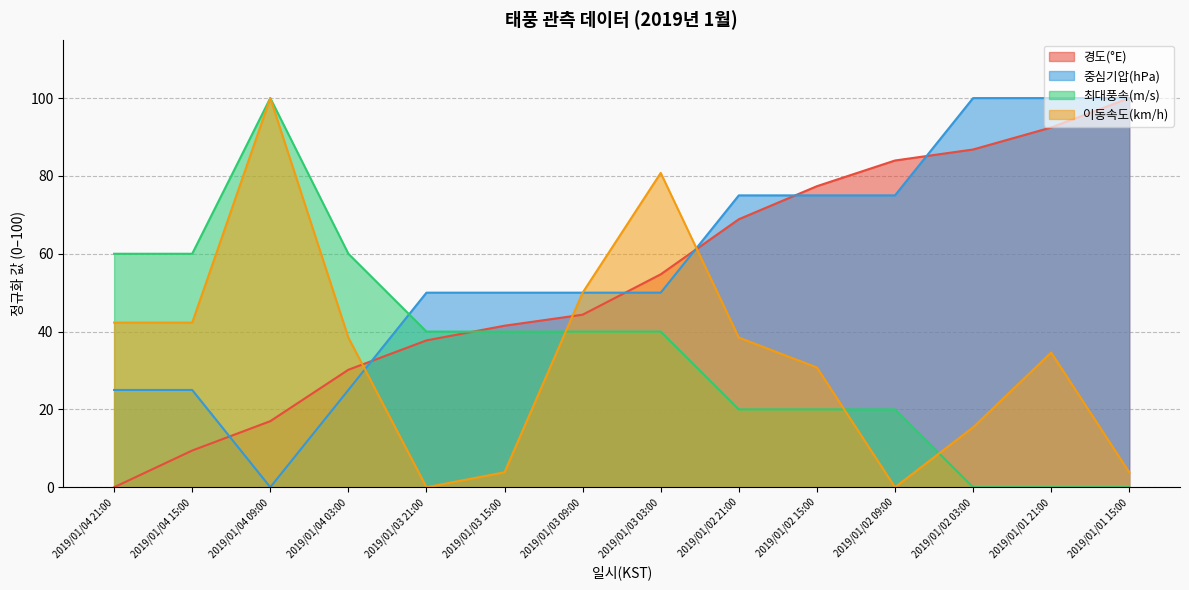

True or false: 경도(°E) has a value of 0.0 at 2019/01/04 21:00.

True